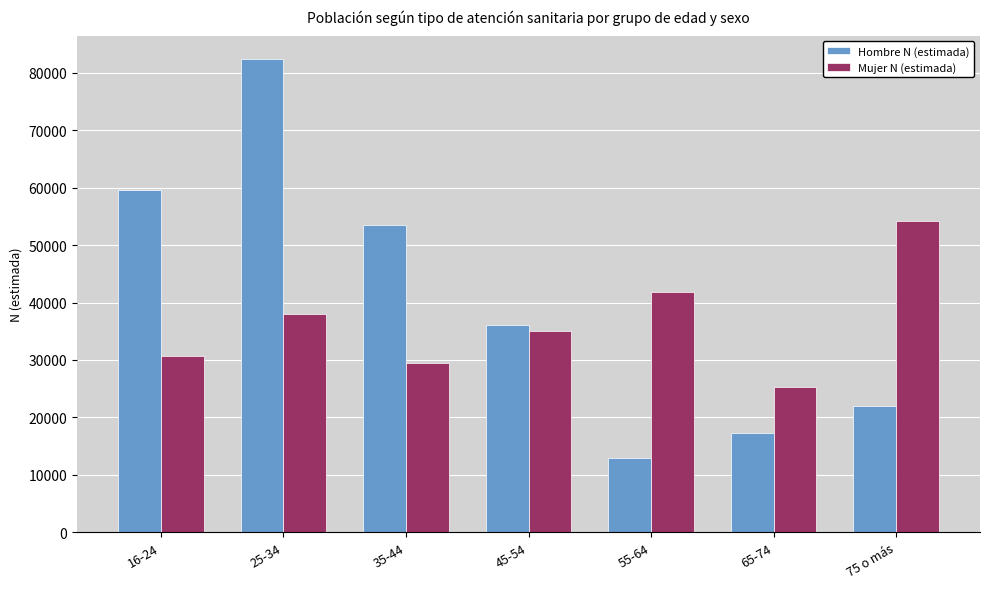

How many bars are there in total?

14